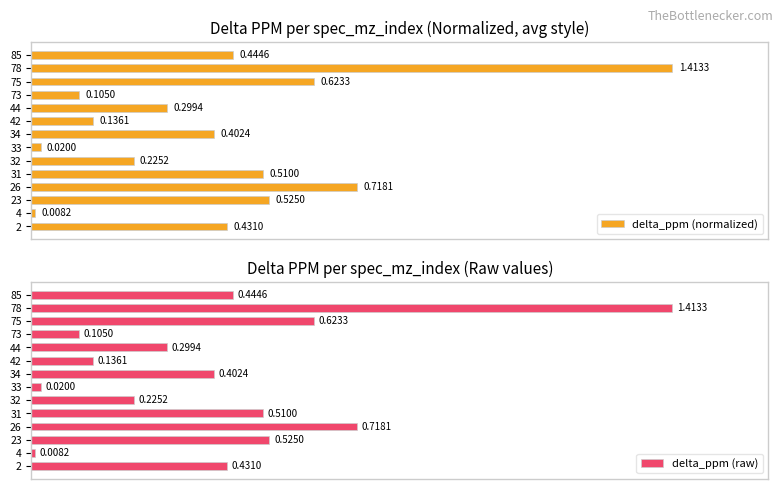

List the series in order of their overall mean, lowest first.

delta_ppm (raw), delta_ppm (normalized)